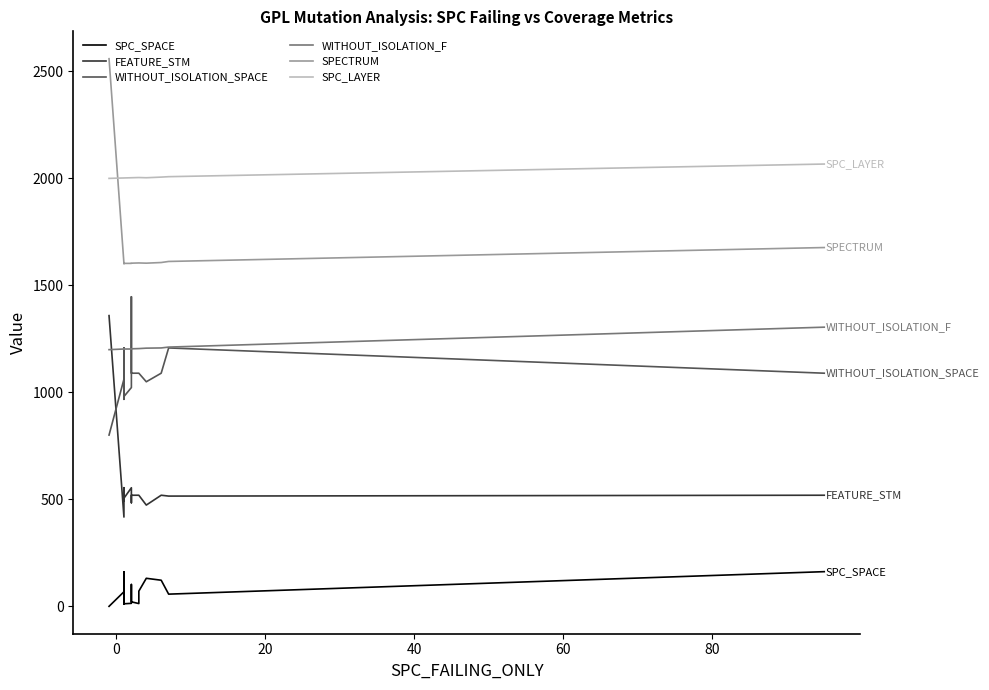

How many values in the WITHOUT_ISOLATION_SPACE series exceed 1089?

3